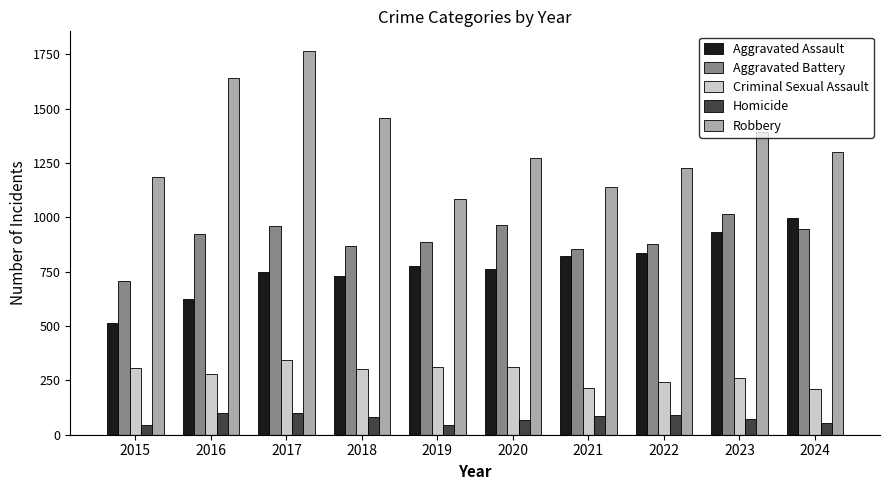

Which series has the largest total across all categories?

Robbery